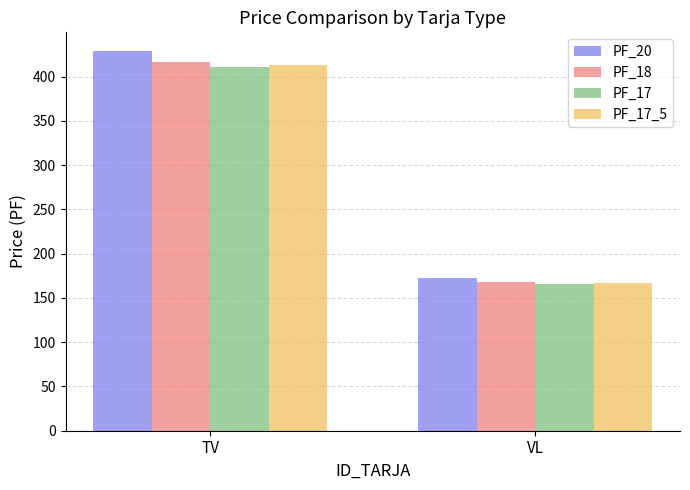

What is the average value of the PF_17_5 series?

289.9